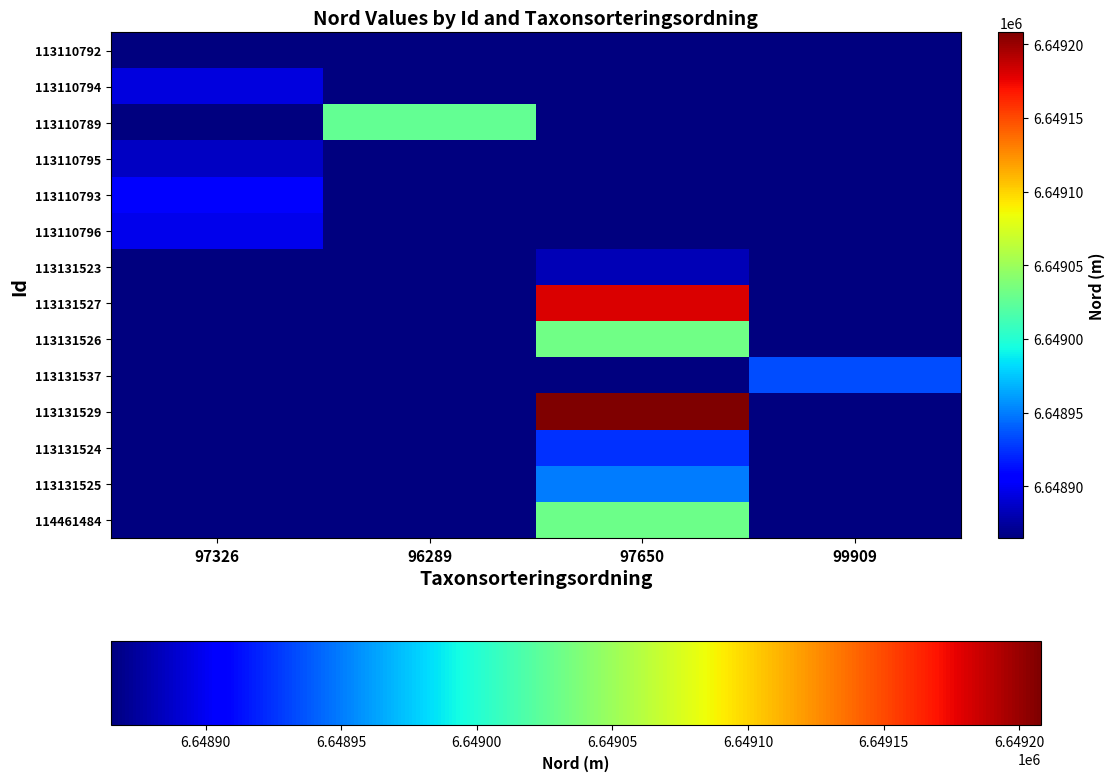

What is the minimum value shown in the chart?

6648865